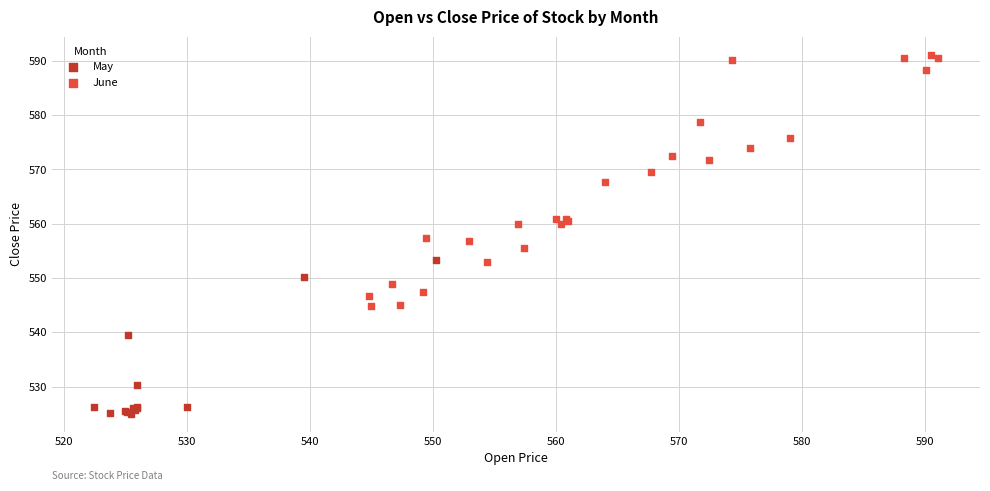

Which series reaches the minimum Y coordinate?

May